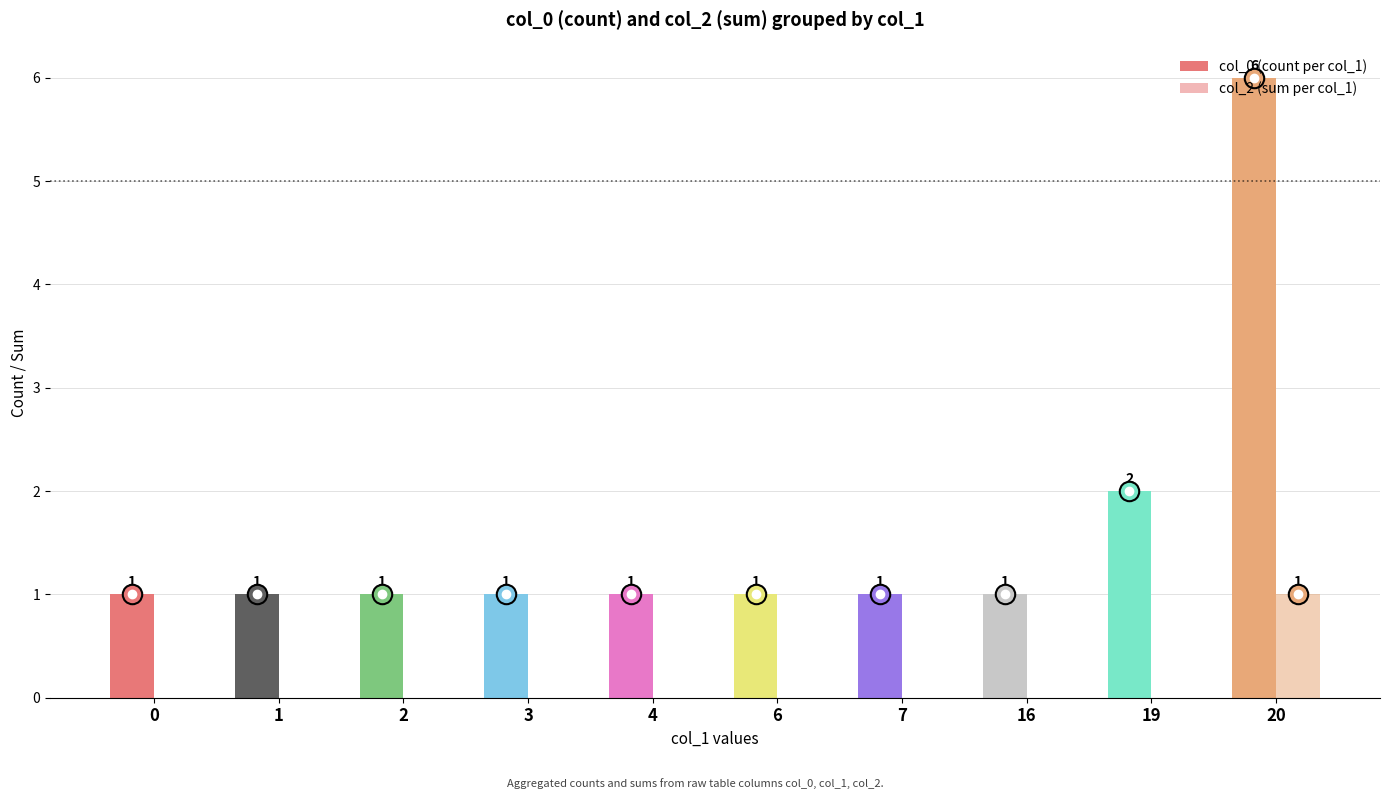

What is the sum of the col_0 (count per col_1) values at 2 and 19?

3